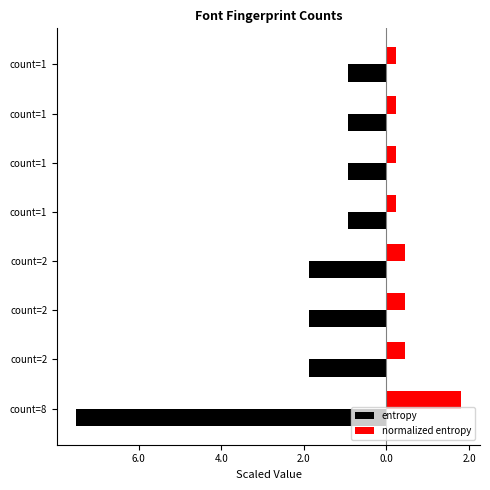

What are all the series names shown in the legend?

entropy, normalized entropy